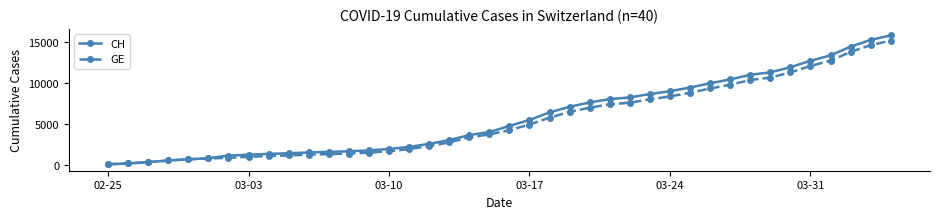

Which series has the widest spread of values?

CH